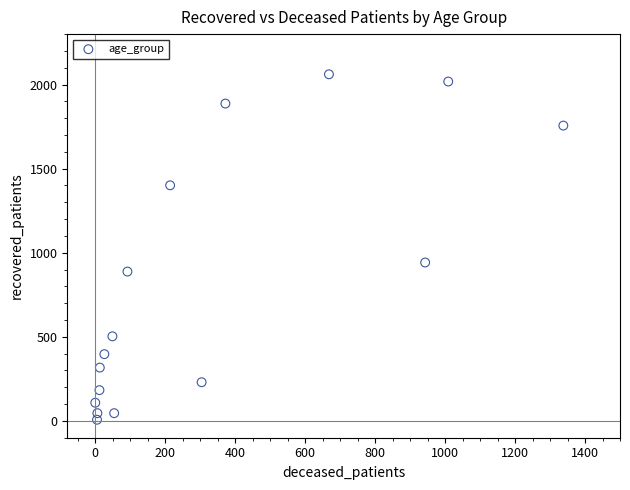

What Y value in the scatter plot is closest to 1034?

942